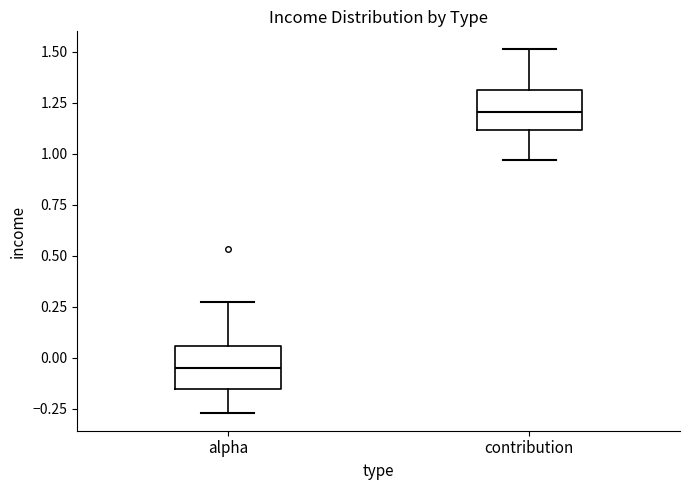

Reading left to right, transcribe this box plot: for each box, give where its median line is, the range the box spans, and where its two whiskers end, as read against the y-axis. The values are not printed on the chart, so give them approximately, as read against the axis.

alpha: median -0.05, box -0.15 to 0.05, whiskers -0.25 to 0.25
contribution: median 1.20, box 1.10 to 1.30, whiskers 0.95 to 1.50